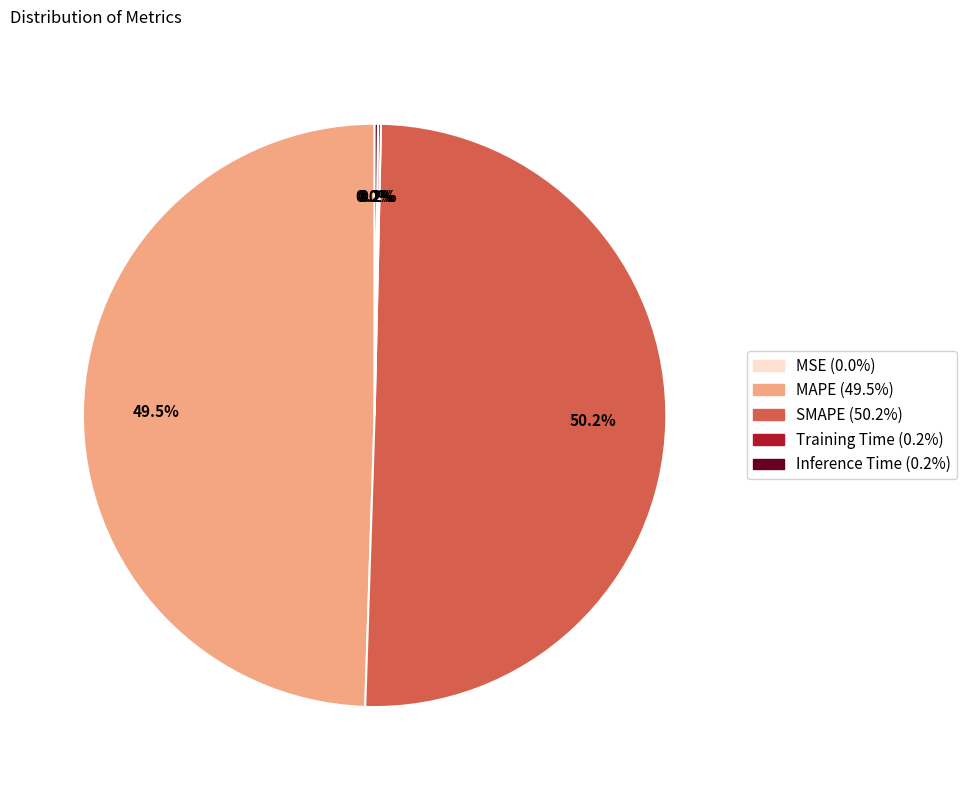

Which slice represents more than half of the pie?

SMAPE